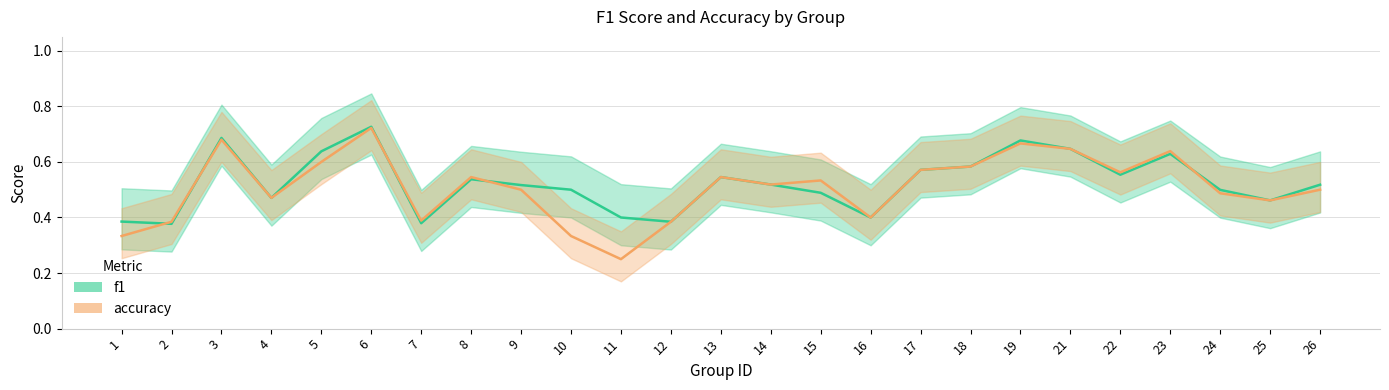

True or false: accuracy has a value of 0.5 at 24.

True